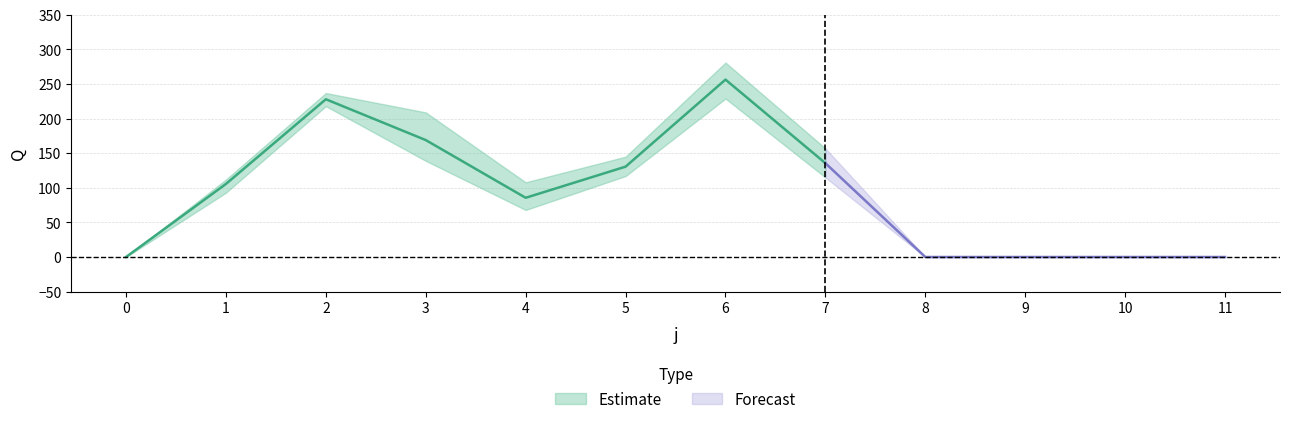

Which has a higher value, 10 or 6?

6